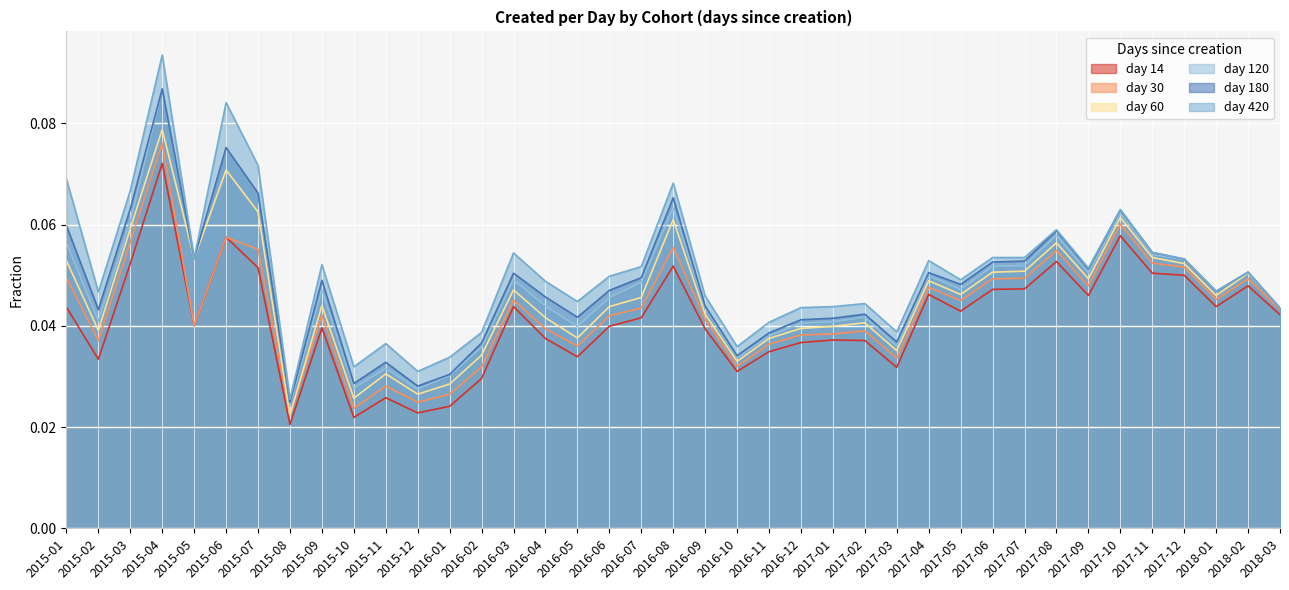

What is the sum of all 14 values?

1.6